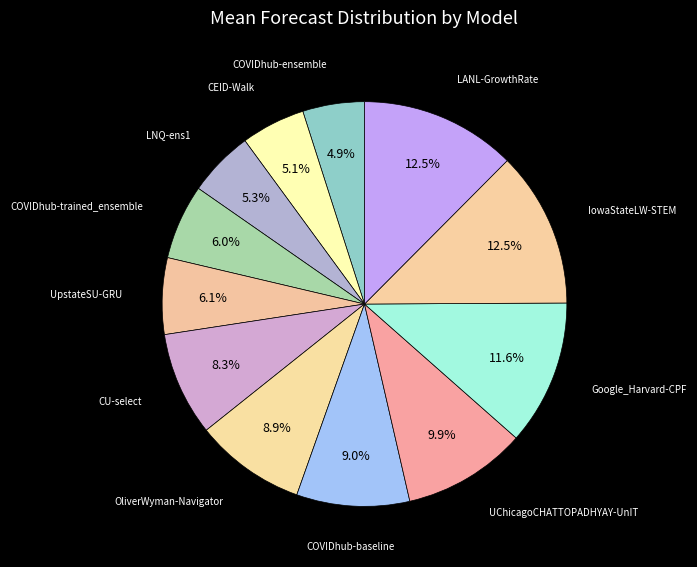

Rank the categories by value from highest to lowest.

LANL-GrowthRate, IowaStateLW-STEM, Google_Harvard-CPF, UChicagoCHATTOPADHYAY-UnIT, COVIDhub-baseline, OliverWyman-Navigator, CU-select, UpstateSU-GRU, COVIDhub-trained_ensemble, LNQ-ens1, CEID-Walk, COVIDhub-ensemble